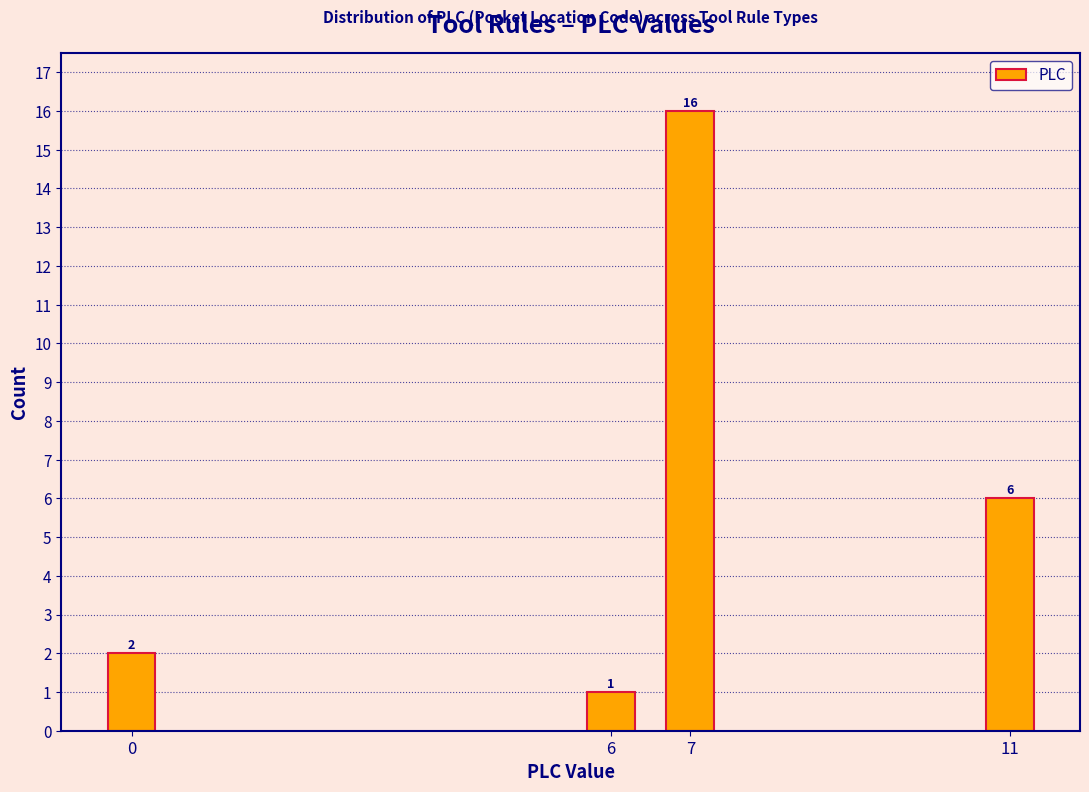

Reading left to right, what are all the values shown in this chart?

0=2	6=1	7=16	11=6